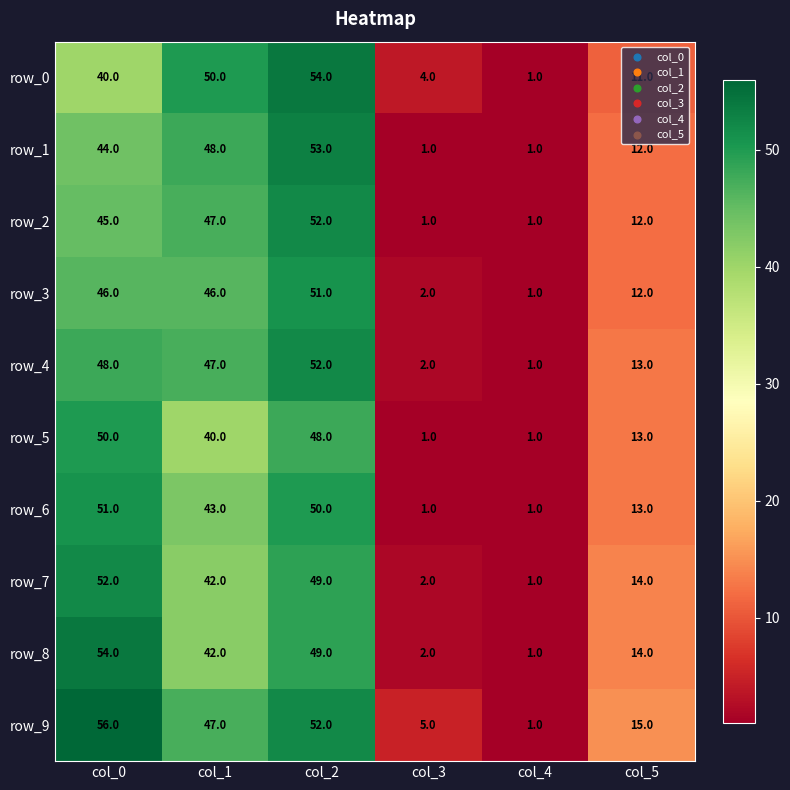

At which category does the chart reach its peak across all series?

col_0